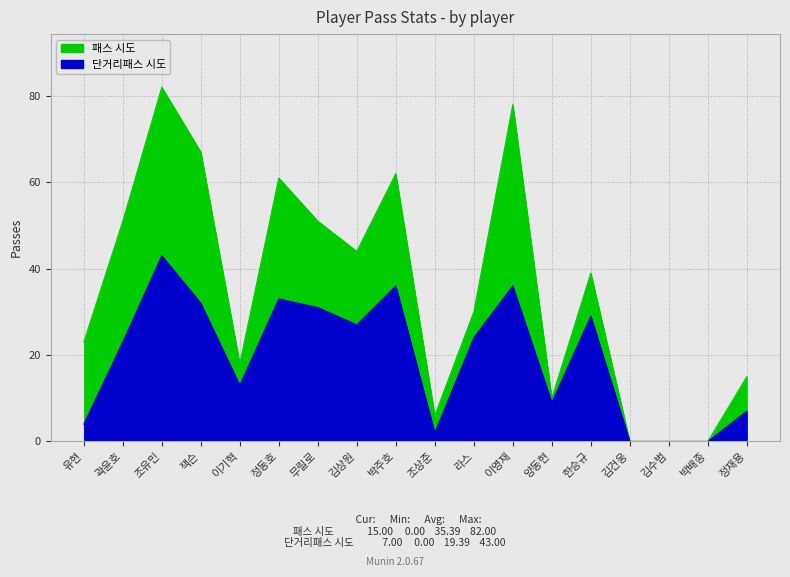

What is the spread (max minus min) of values at 조유민?

39